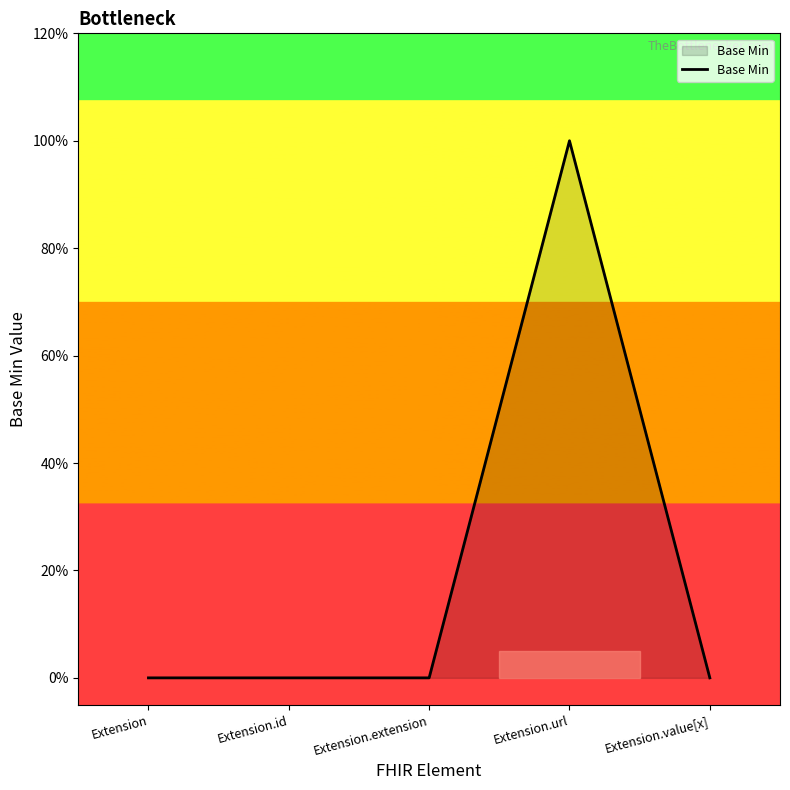

Where is the data nearest to the value 0?

Extension